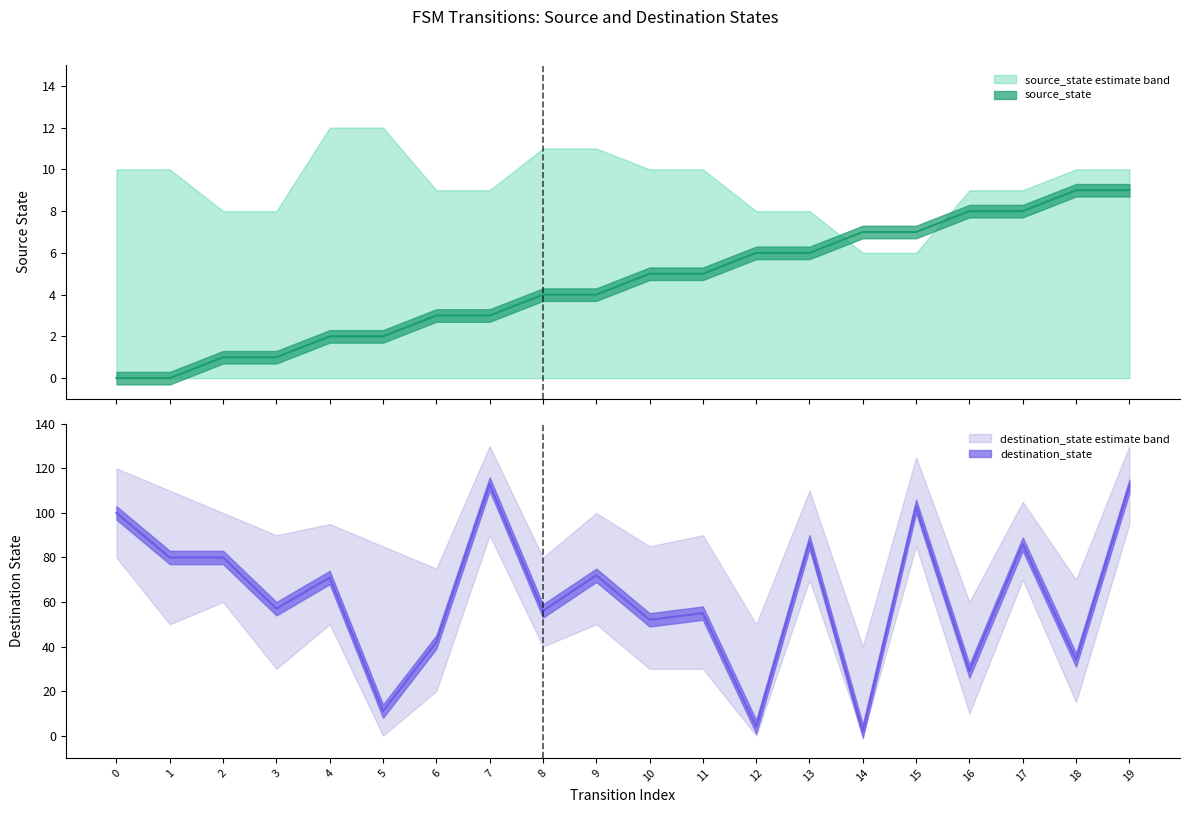

What is the difference between the maximum and minimum values in the source_state series?

9